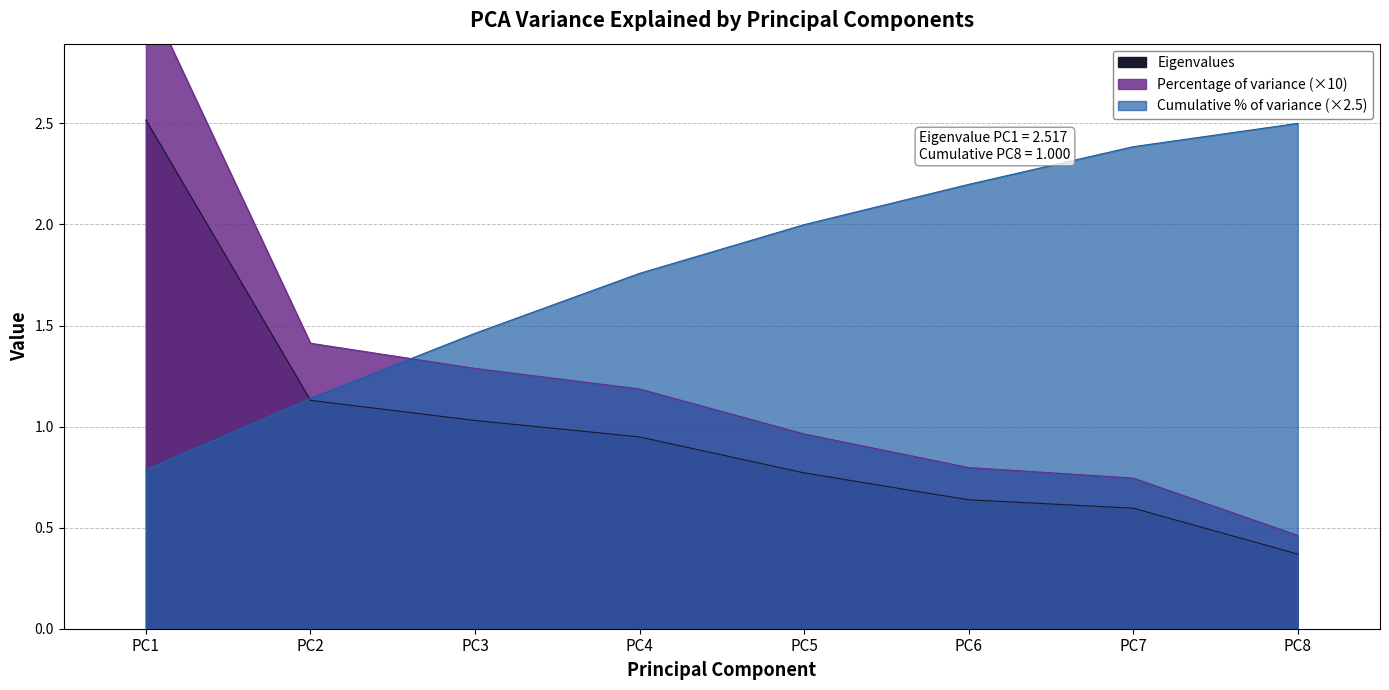

What is the minimum value shown in the chart?

0.4